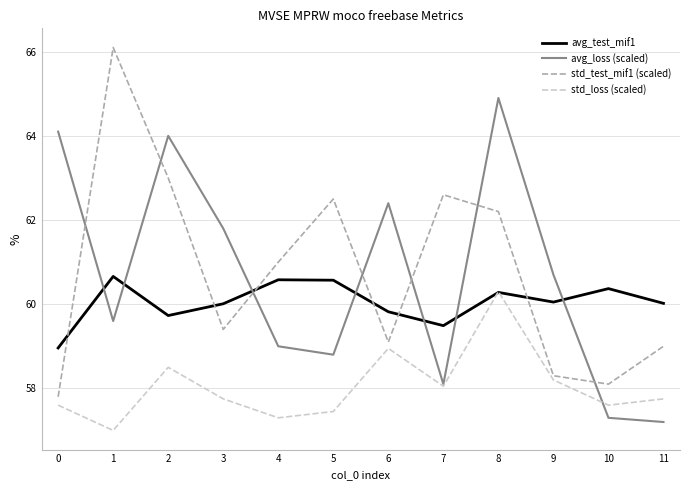

Does the chart display data point markers on the line(s)?

No